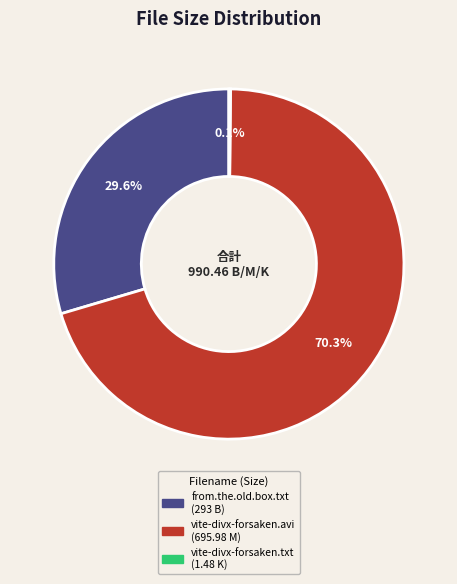

To the nearest percent, what is the average slice percentage?

33%